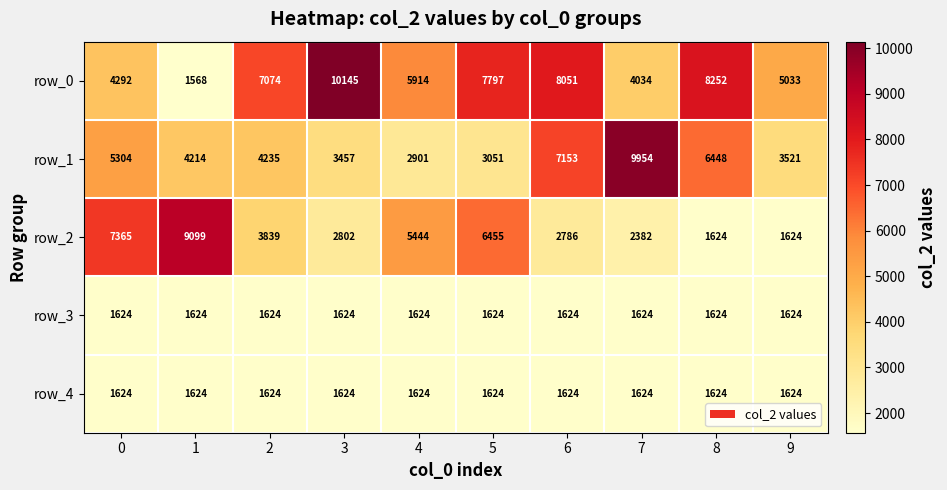

Which series changed the most between 2 and 8?

row_2